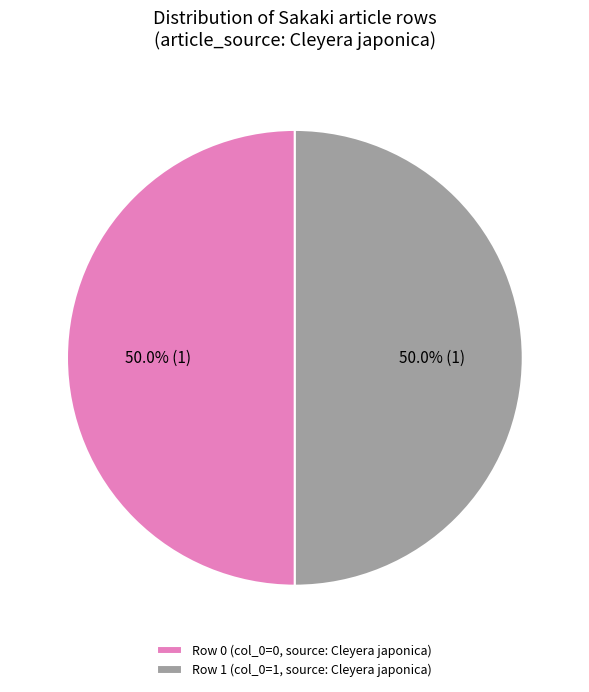

What percentage do Row 1 (col_0=1, source: Cleyera japonica) and Row 0 (col_0=0, source: Cleyera japonica) together represent?

100.0%